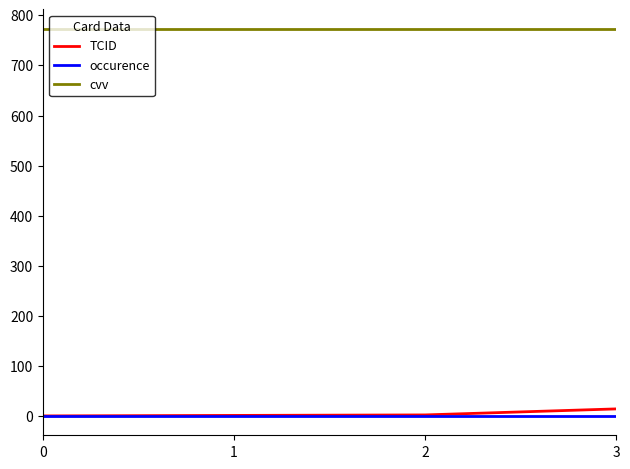

Is the value of cvv at 1 greater than the value of occurence at 2?

Yes